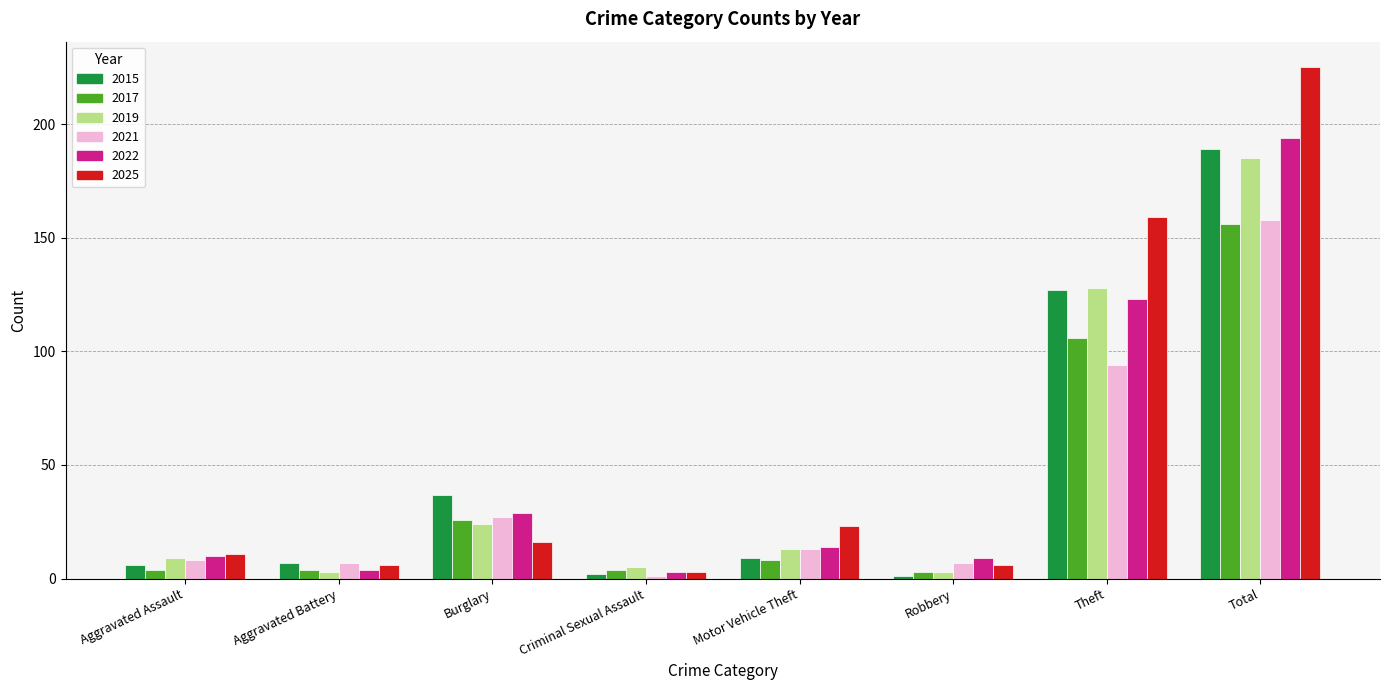

Where is 2019 nearest to the value 94?

Theft